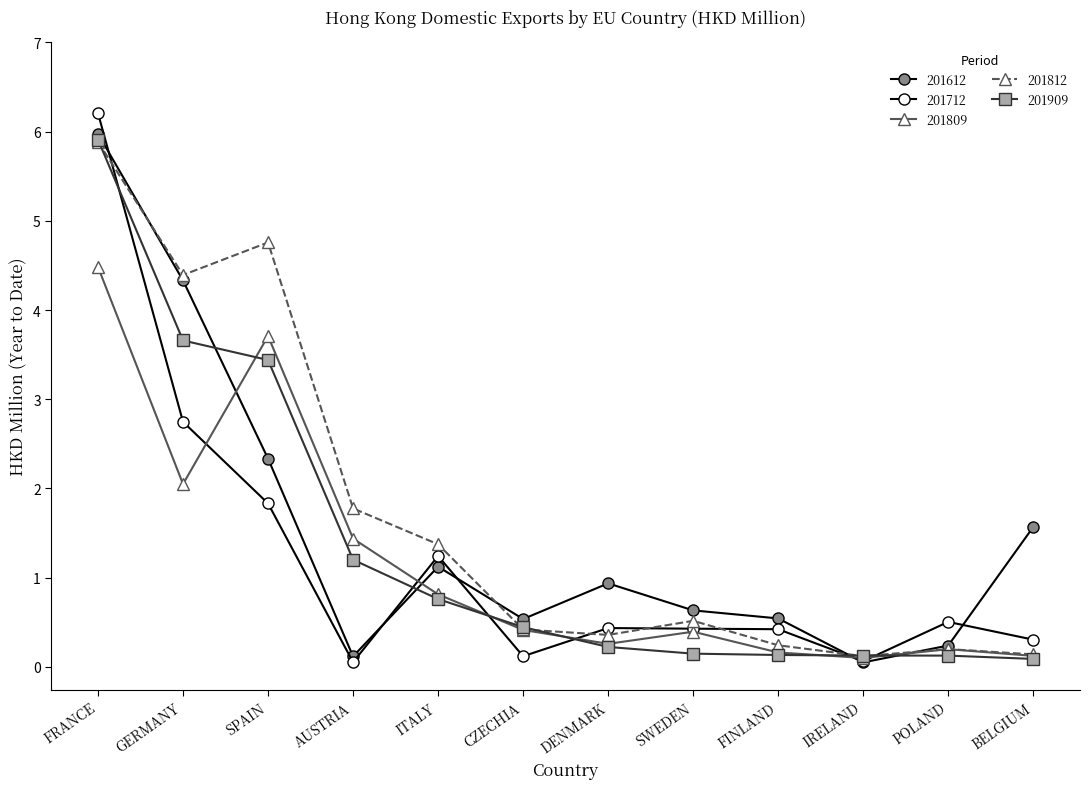

Count the number of categories in the chart.

12